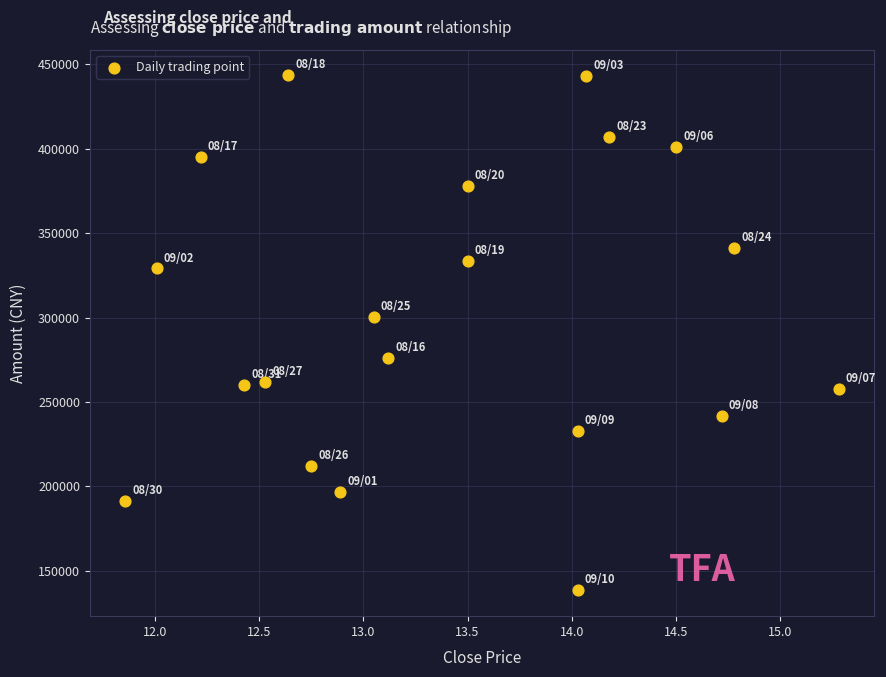

What Y value in the scatter plot is closest to 290923?

300516.6